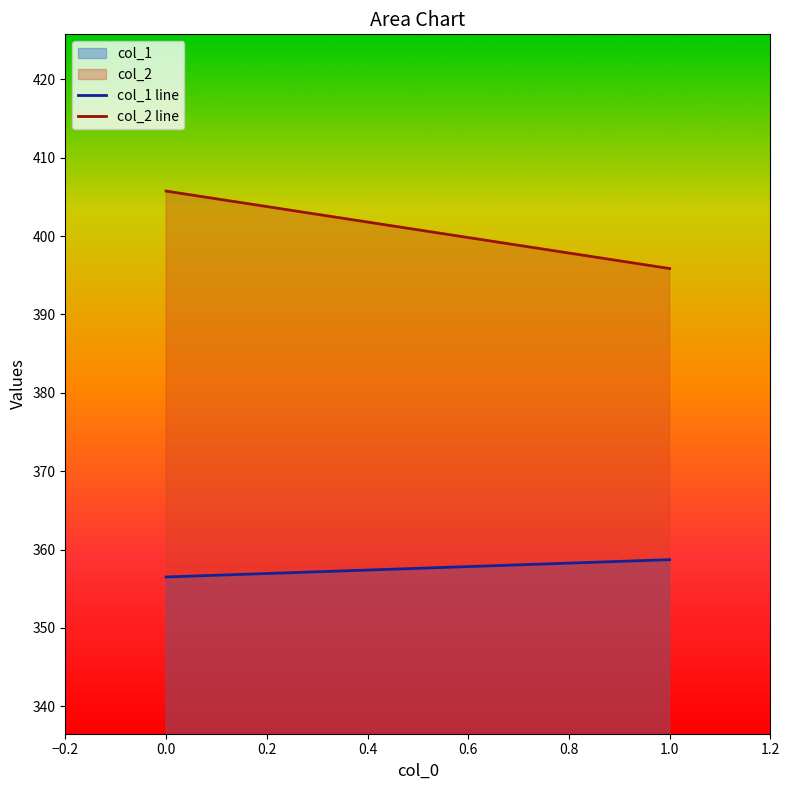

Reading left to right, extract all data points from this chart.

col_1: 356.5	358.7
col_2: 405.7	395.9